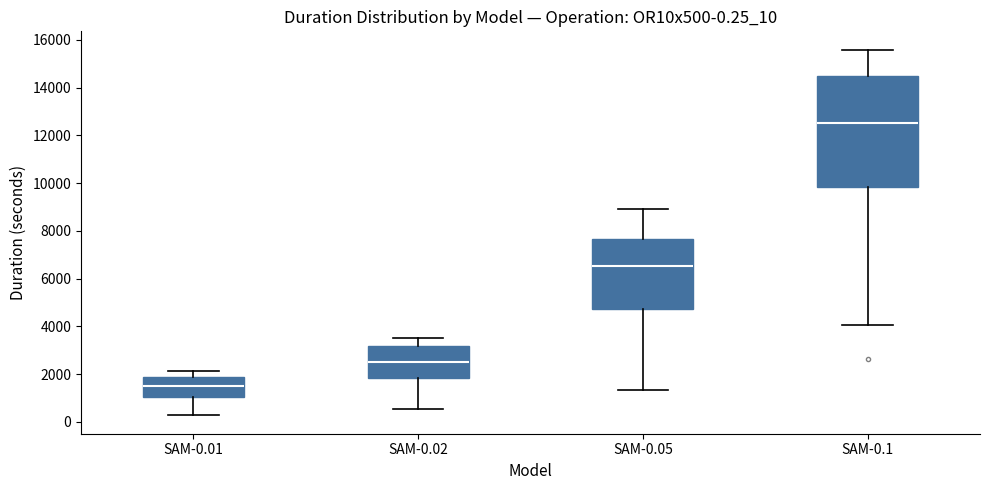

Which box is the tallest, from its lower edge to its upper edge?

SAM-0.1